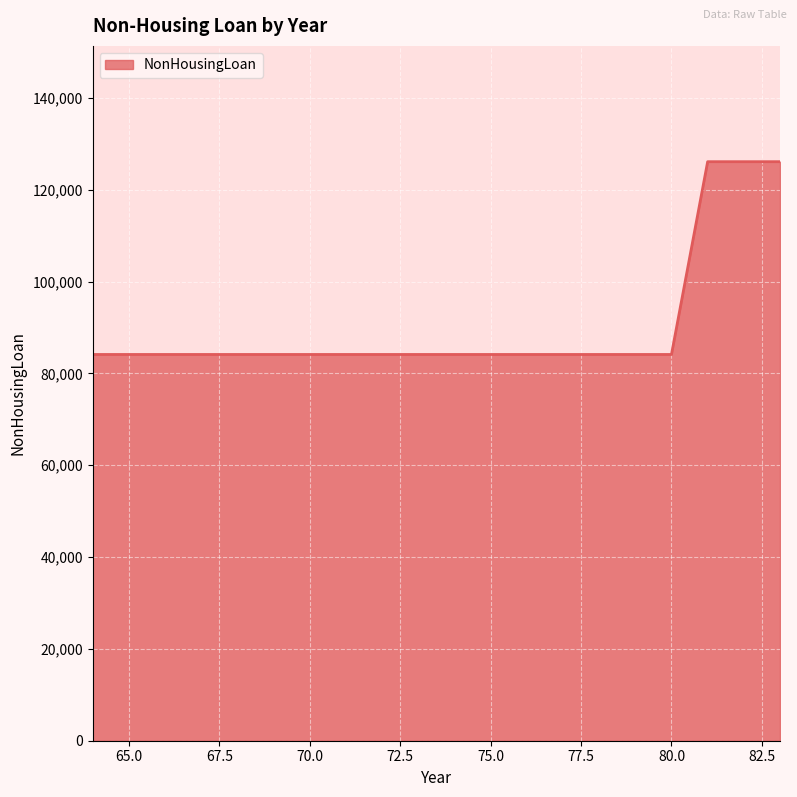

What is the smallest value displayed?

84124